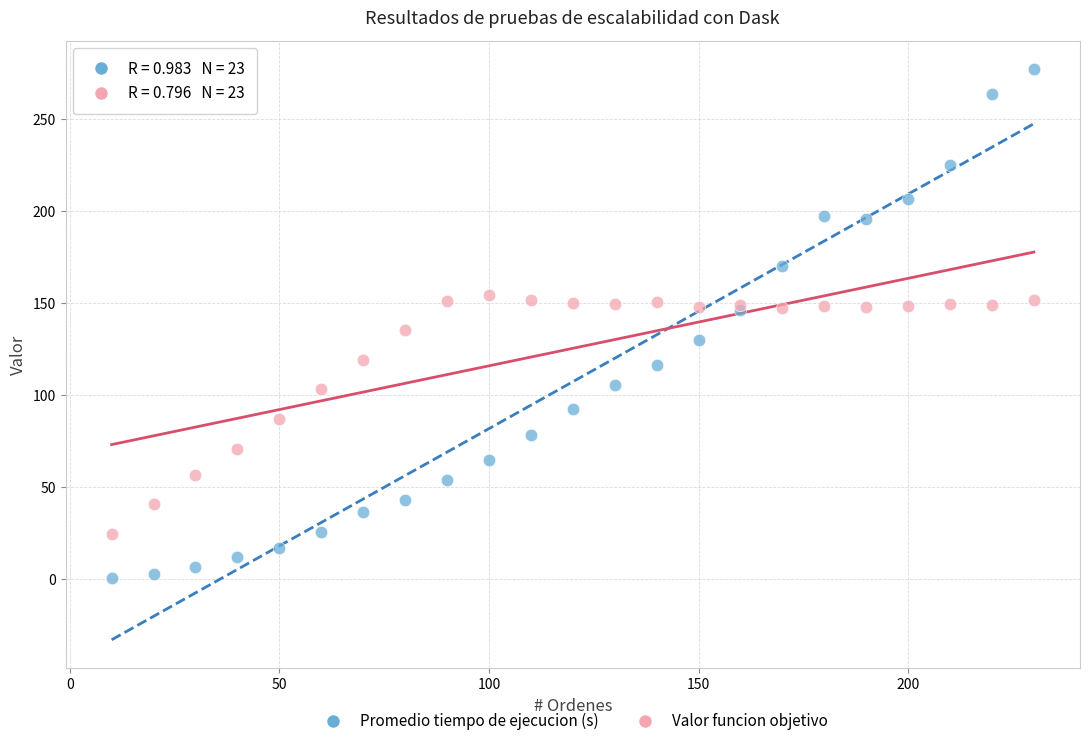

What is the X range (max minus min) for the scatter plot?

220.0